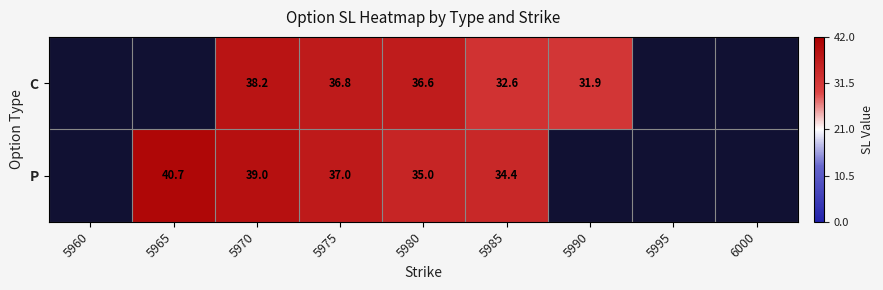

What is the total value across all series at 5970?

77.2